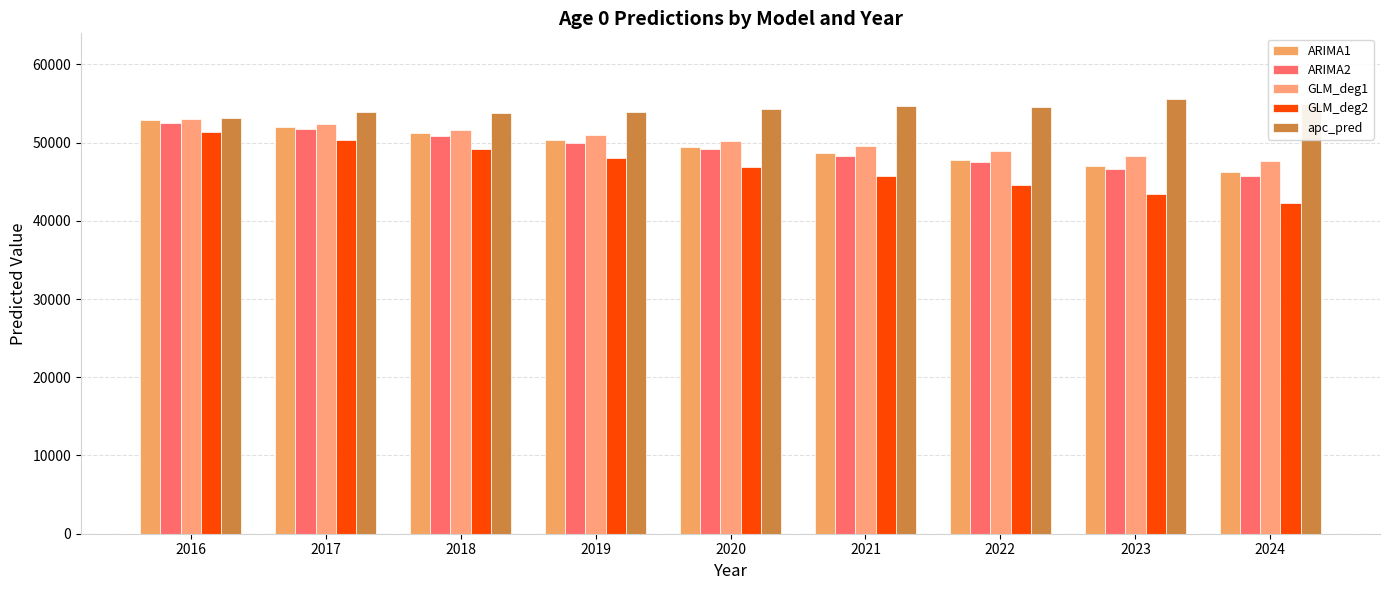

Read the ARIMA1 value at 2016.

52951.5